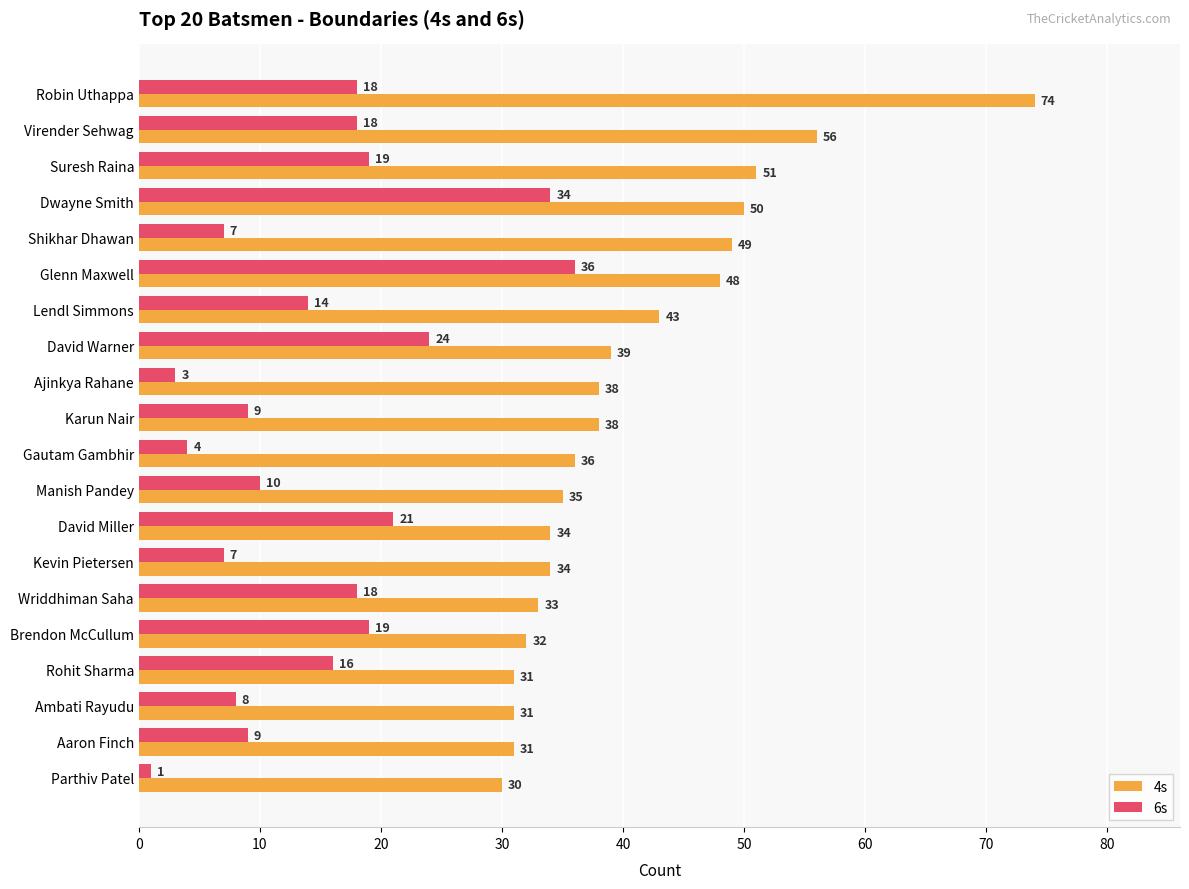

At how many categories does at least one series exceed 25?

20